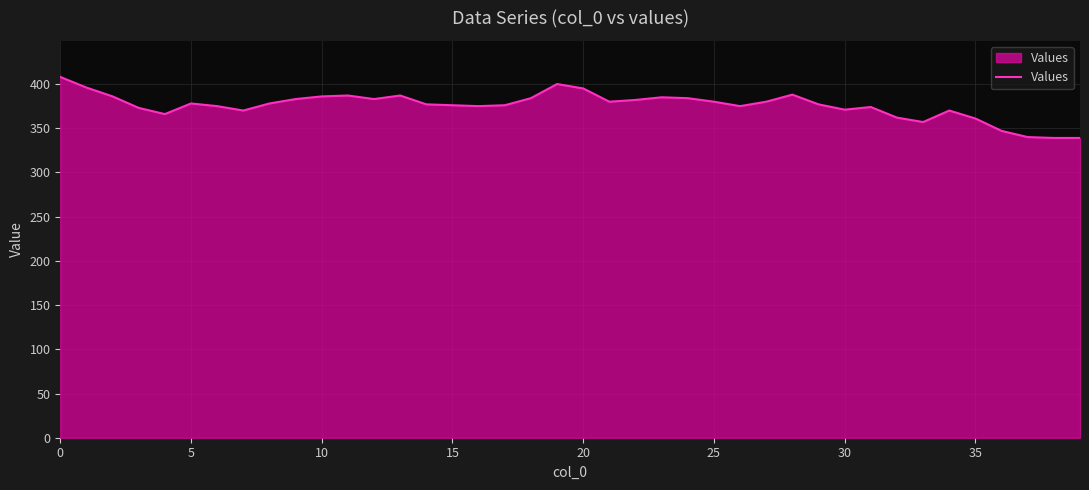

What is the difference between the maximum and minimum values?

69